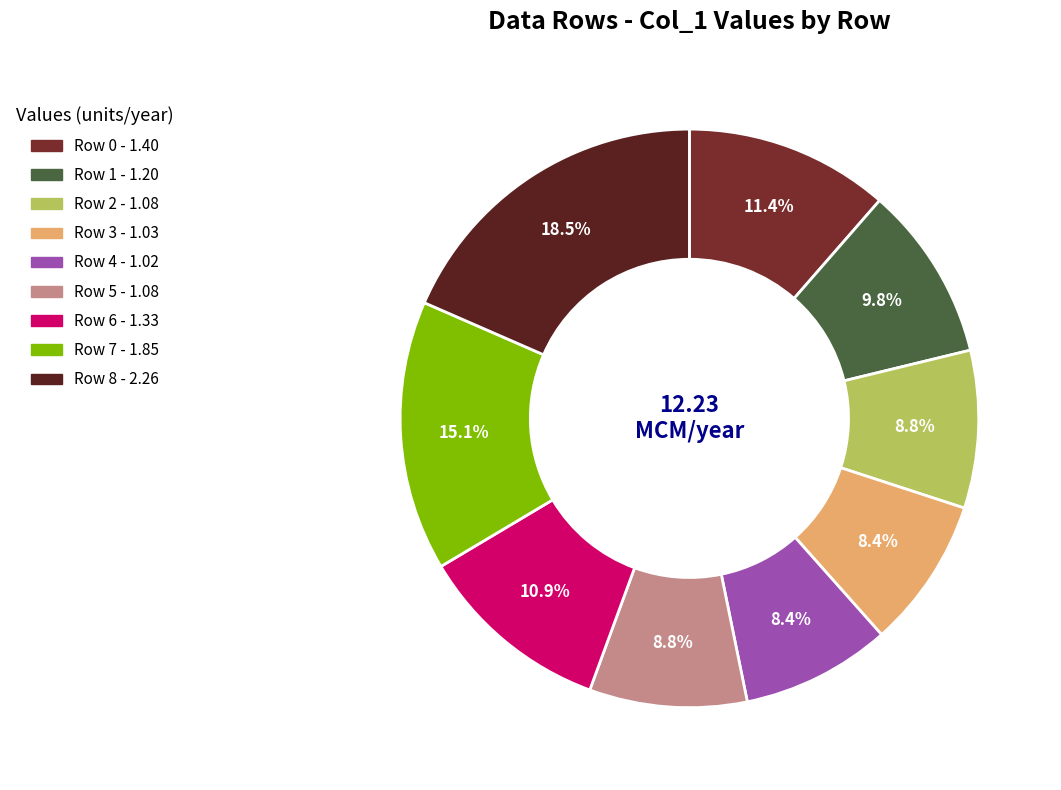

Rank the categories by value from lowest to highest.

Row 4, Row 3, Row 5, Row 2, Row 1, Row 6, Row 0, Row 7, Row 8